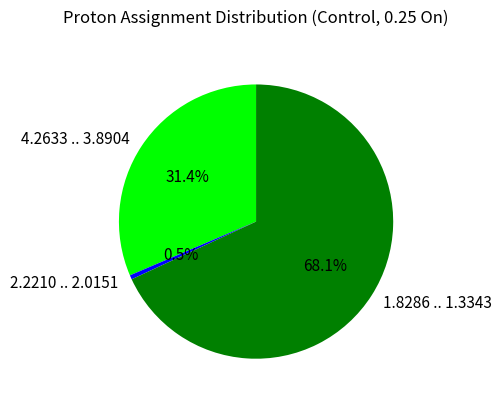

Which slice is the smallest?

2.2210 .. 2.0151